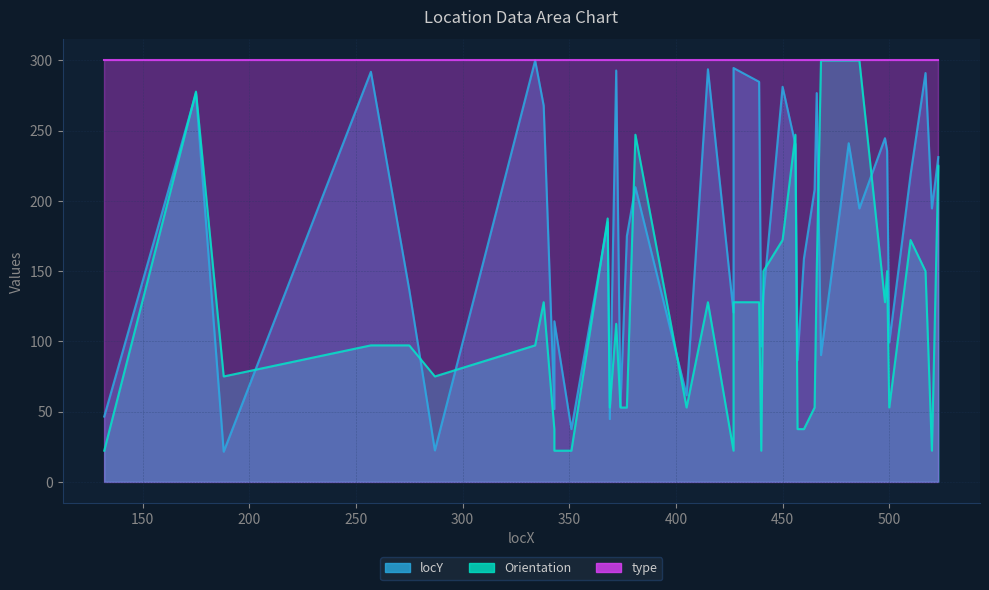

What is the difference between the highest and lowest values at 465?

155.2